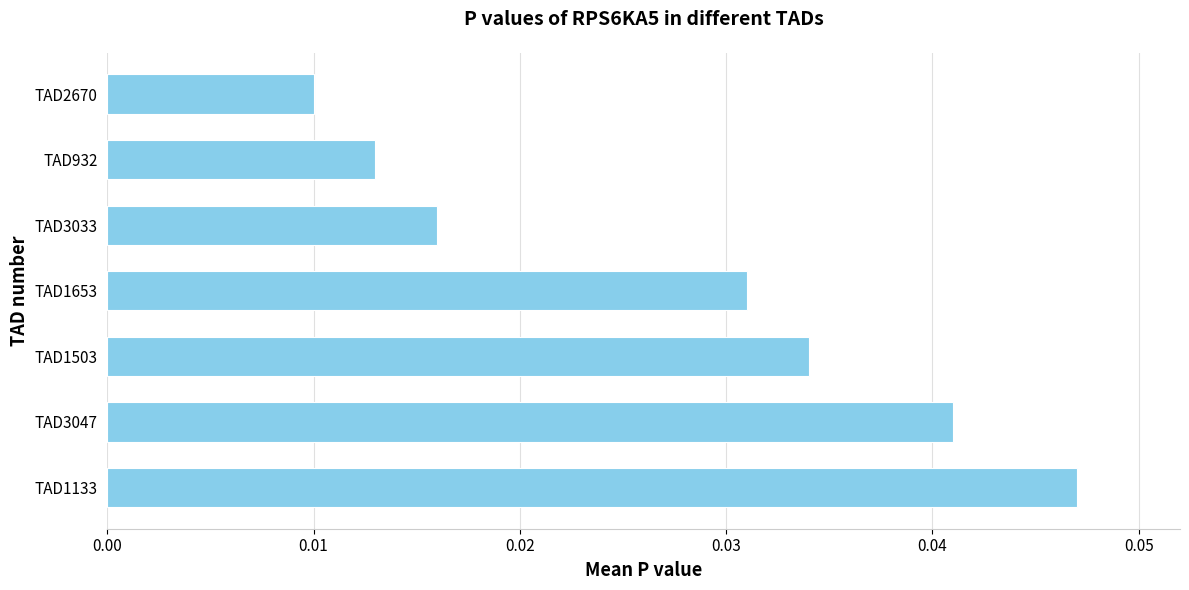

List the labels in order of value, smallest first.

TAD2670, TAD932, TAD3033, TAD1653, TAD1503, TAD3047, TAD1133